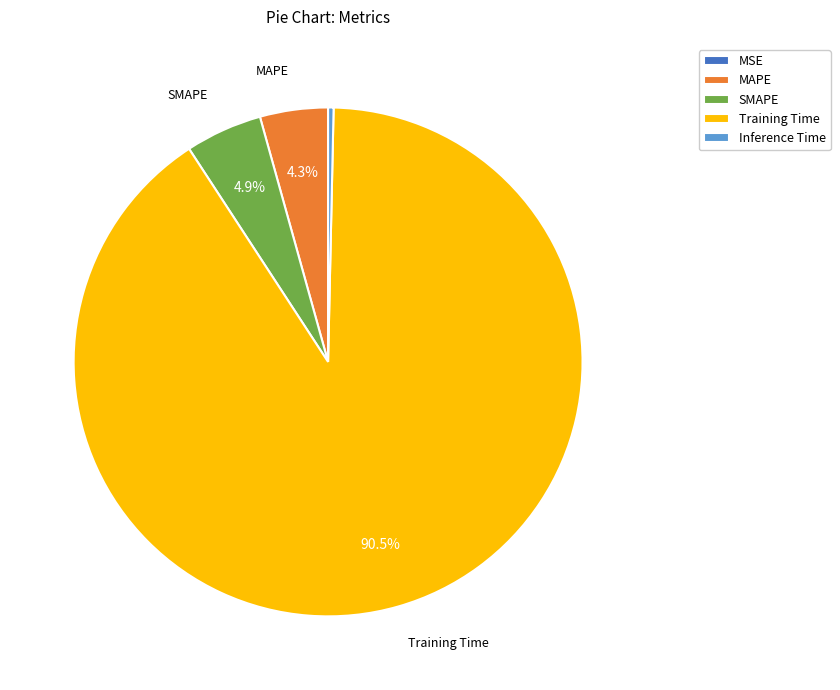

Combined, do Training Time and Inference Time account for over 50%?

Yes